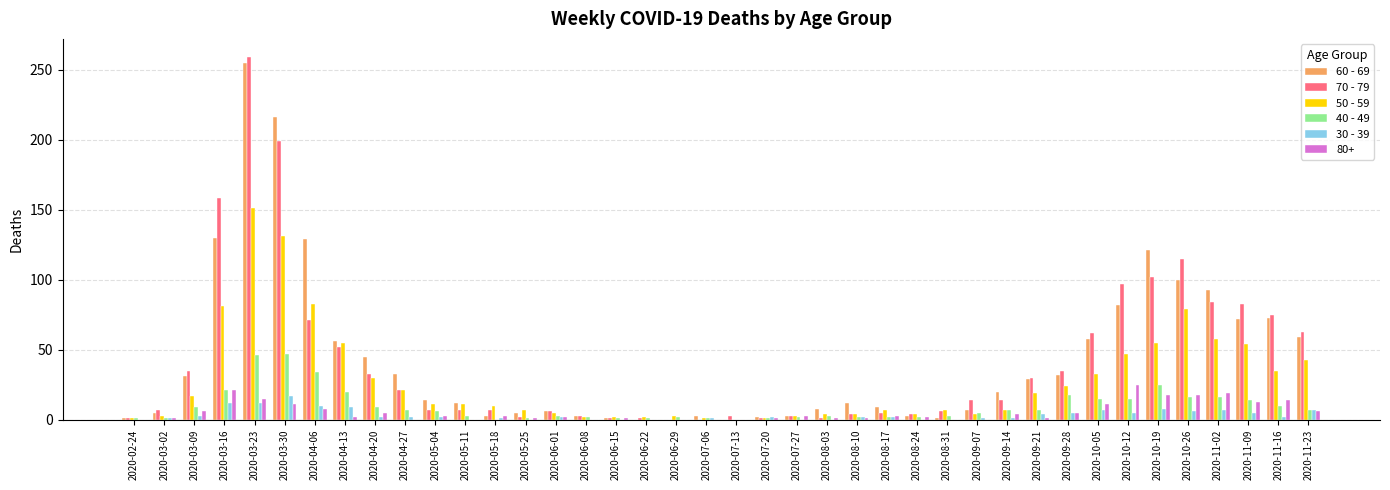

Where does the 50 - 59 series first go above 11?

2020-03-09